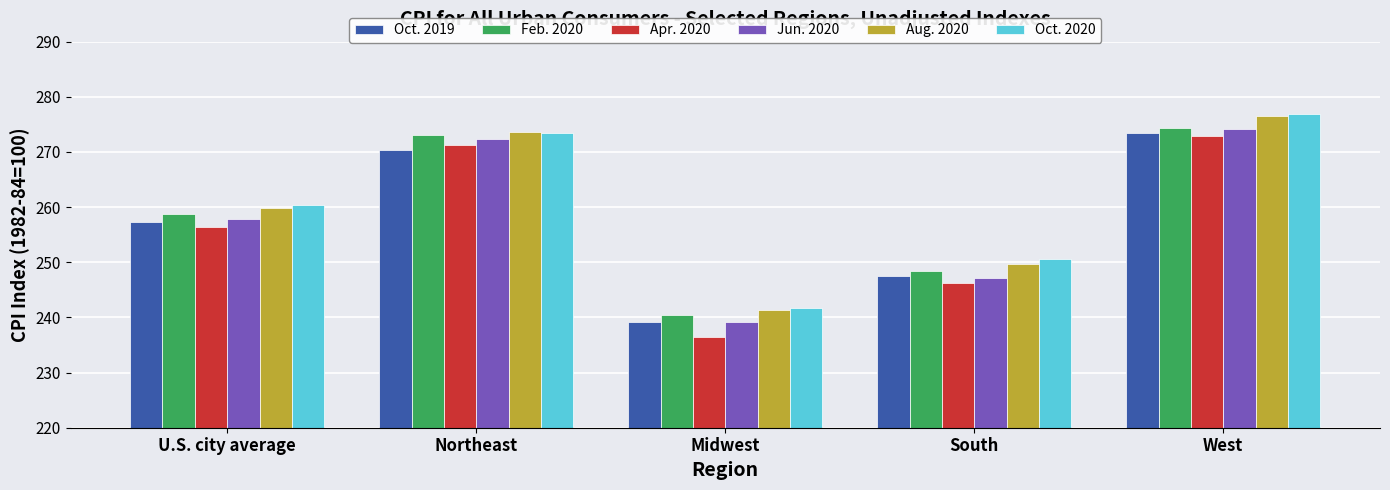

What is the approximate value of Apr. 2020 at Northeast?

271.3